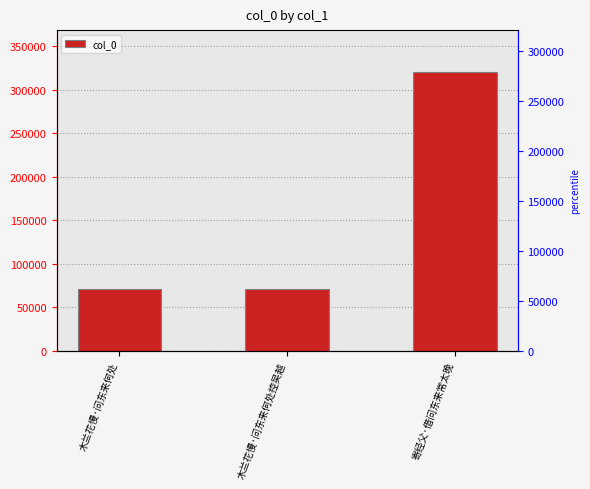

What position from the left is 木兰花慢·问东来何处?

1